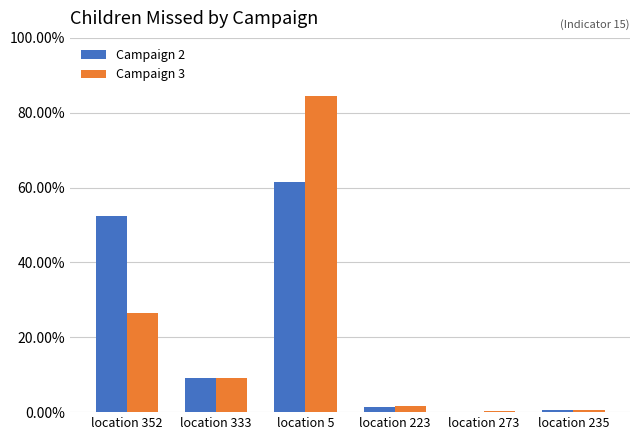

Which series has the largest total across all categories?

Campaign 2